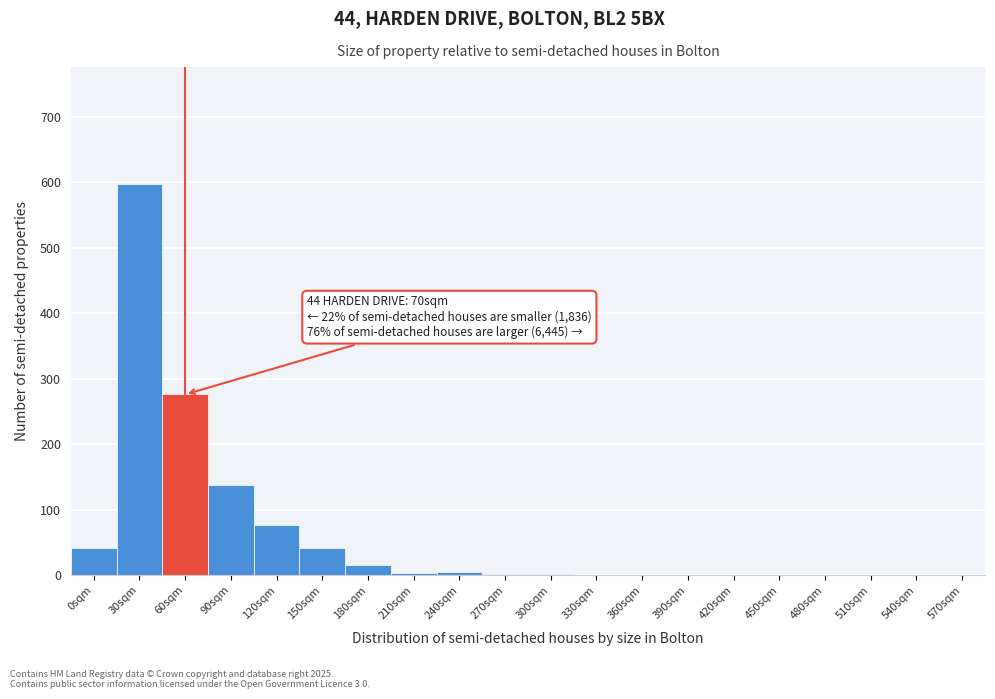

Which has a higher value, 570sqm or 120sqm?

120sqm